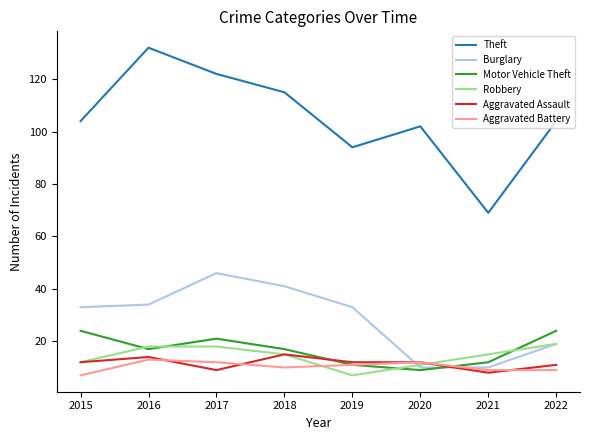

Which category has the lowest value in the Robbery series?

2019